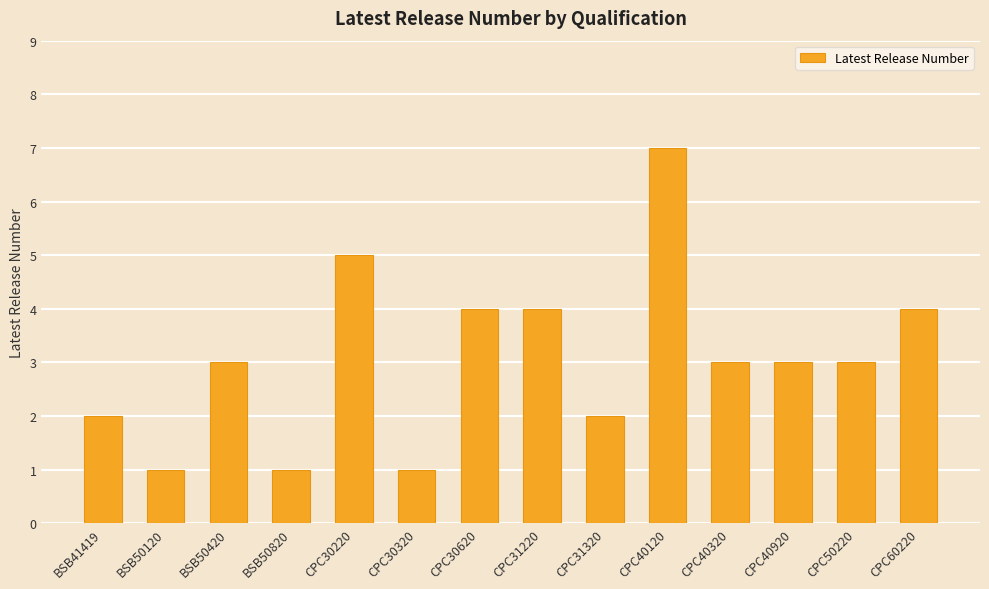

What is the difference between the second highest and second lowest values?

4